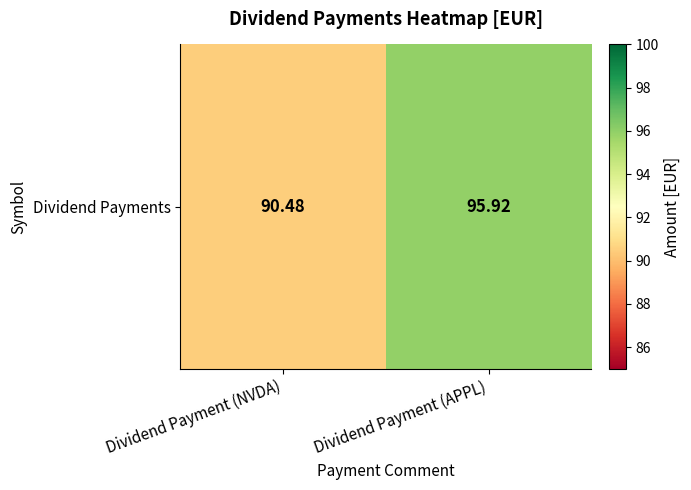

Which category has the lowest value across all series?

Dividend Payment (NVDA)